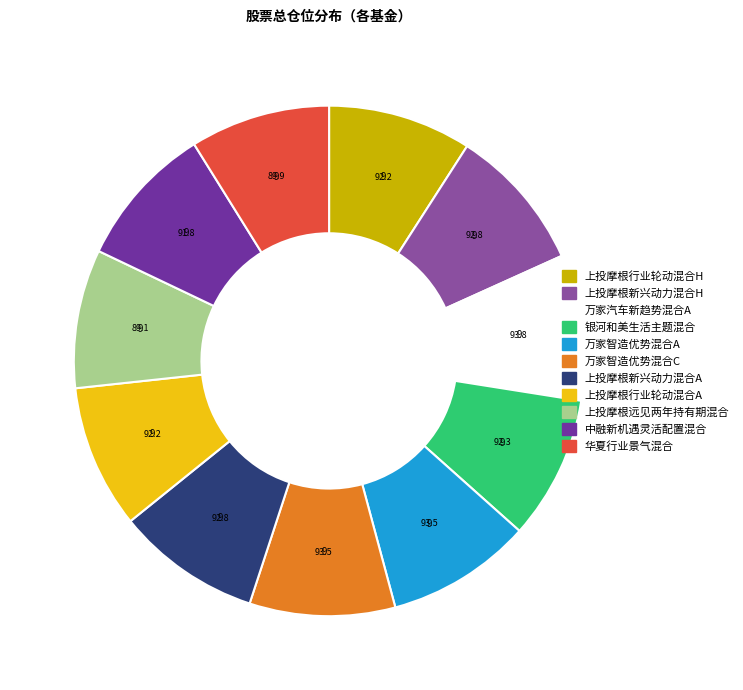

True or false: 上投摩根行业轮动混合A accounts for 9% of the total.

True